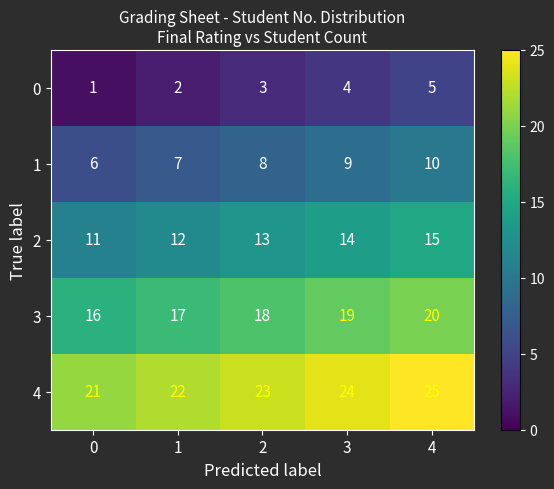

What is the difference between the highest and lowest values at 0?

20